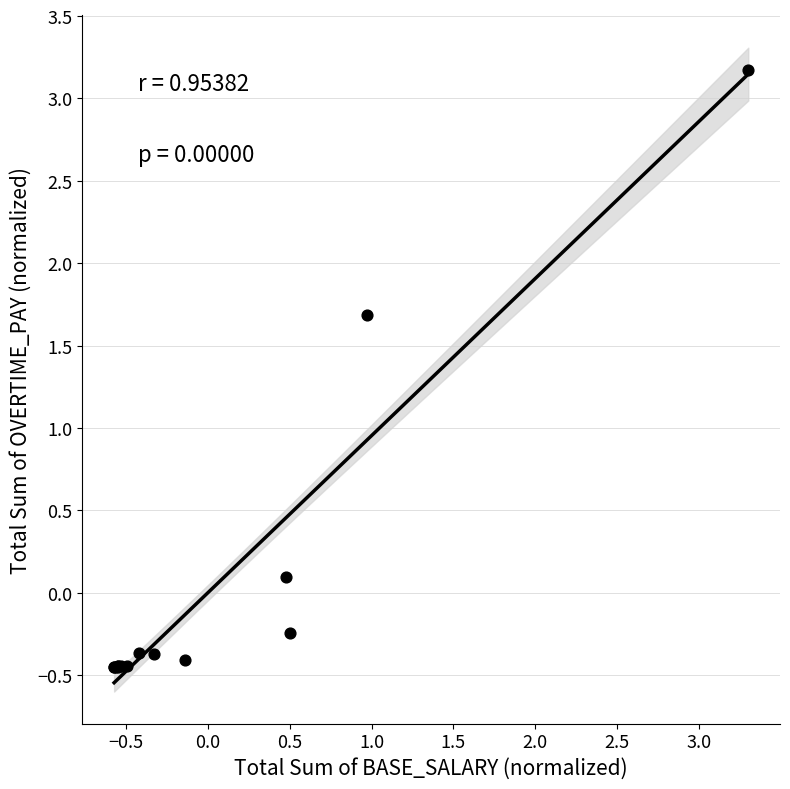

What Y value in the scatter plot is closest to 1?

1.7